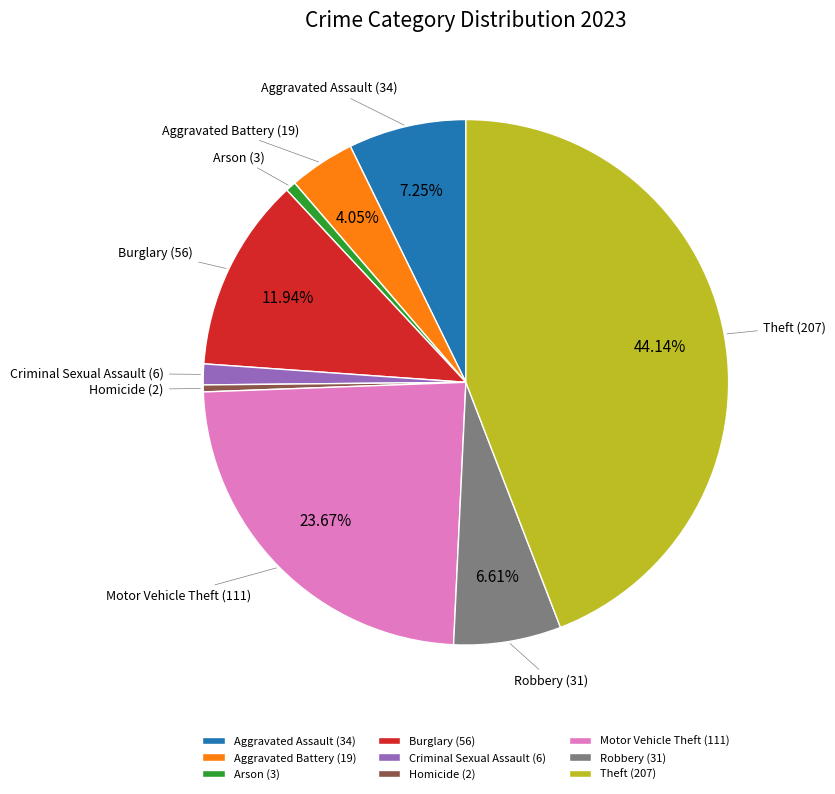

Is it true that Homicide is 0% of the pie?

True